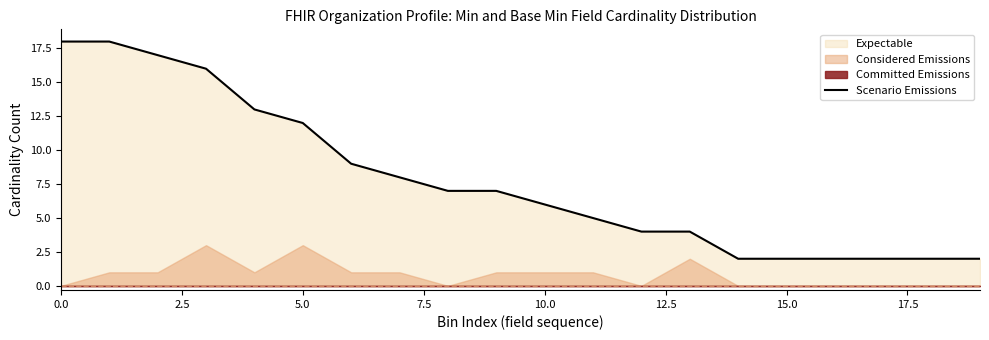

Reading left to right, list all the values displayed in this chart.

18	18	17	16	13	12	9	8	7	7	6	5	4	4	2	2	2	2	2	2